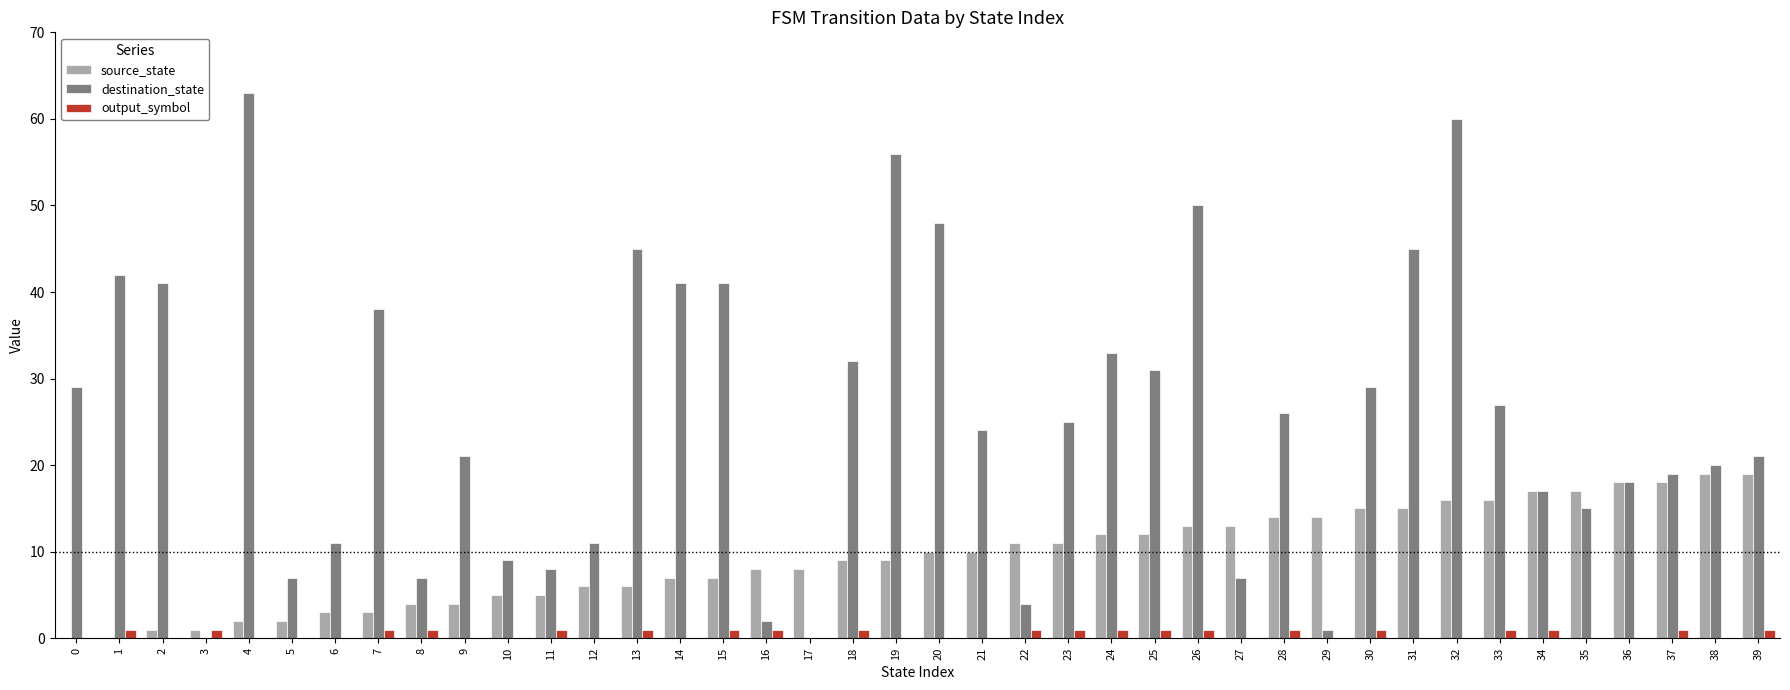

What is the greatest value displayed?

63